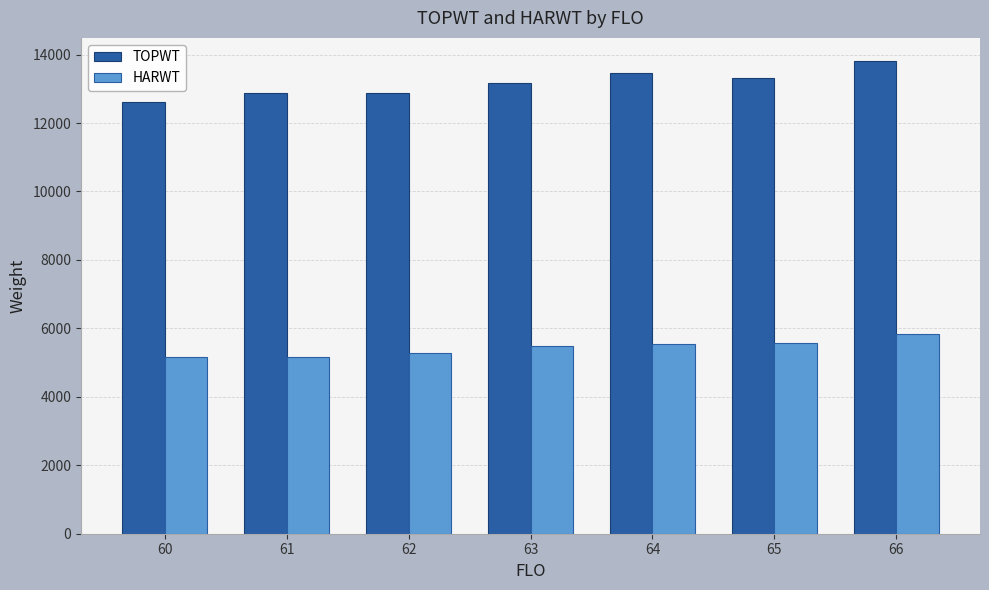

Count the number of data series in this chart.

2